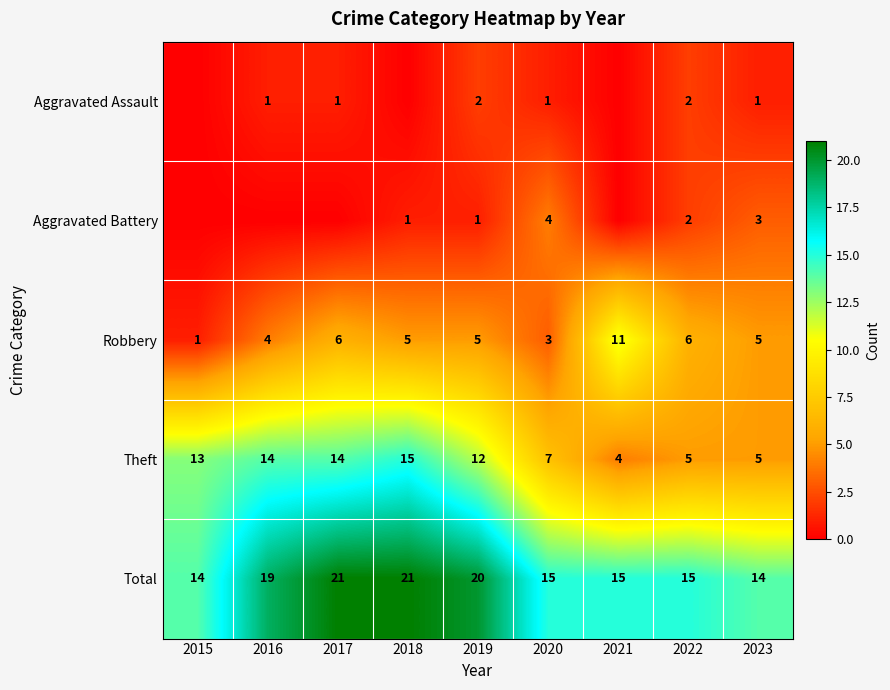

What is the difference between the Theft values at 2018 and 2020?

8